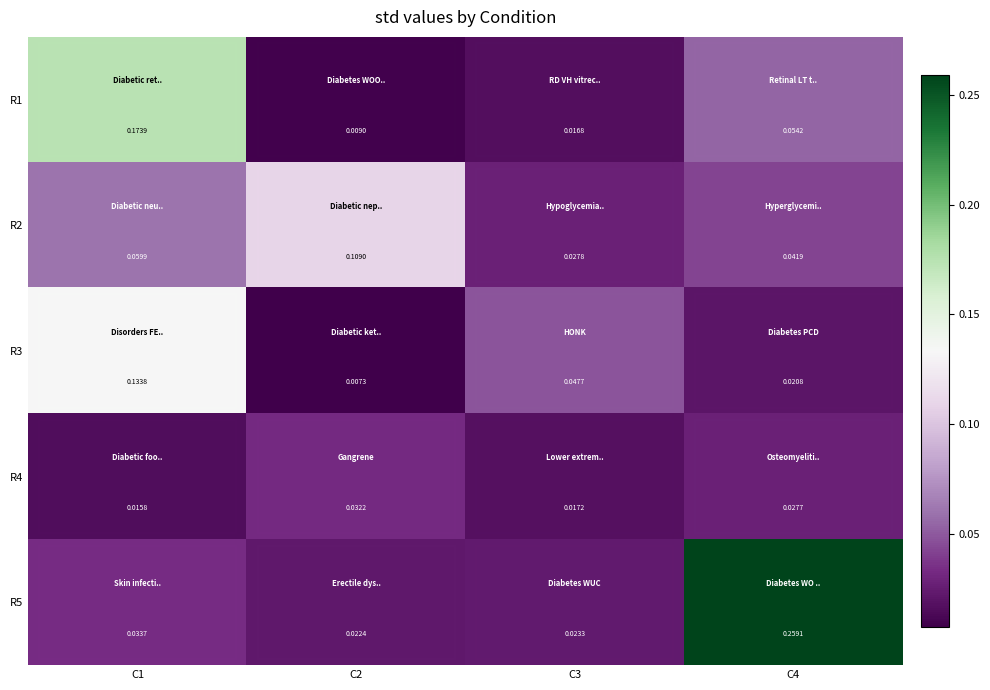

Reading left to right, extract all data points from this chart.

R1: C1=0.2	C2=0.0	C3=0.0	C4=0.1
R2: C1=0.1	C2=0.1	C3=0.0	C4=0.0
R3: C1=0.1	C2=0.0	C3=0.0	C4=0.0
R4: C1=0.0	C2=0.0	C3=0.0	C4=0.0
R5: C1=0.0	C2=0.0	C3=0.0	C4=0.3